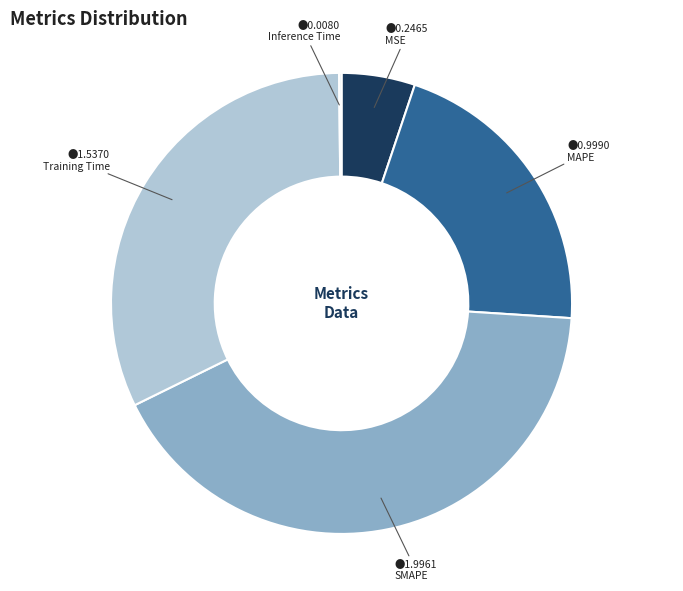

Does any single category account for the majority?

No